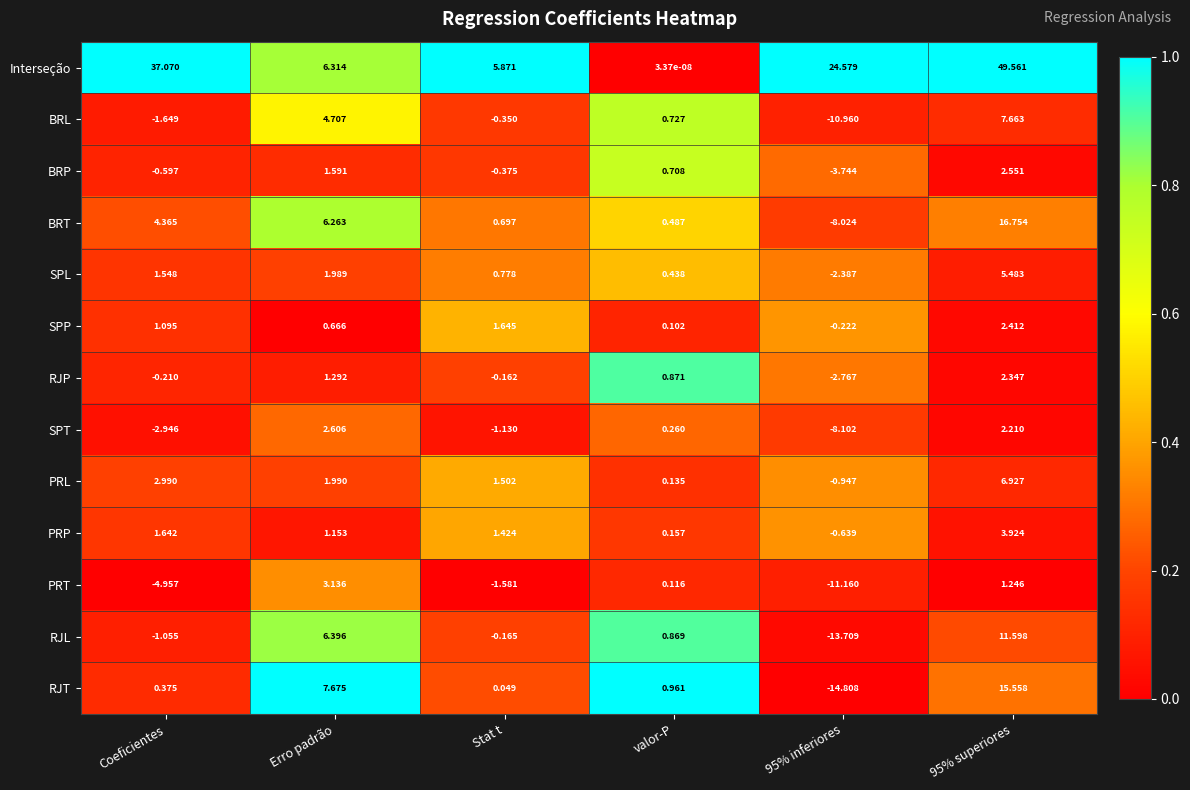

Rank the series by their maximum value, from highest to lowest.

Interseção, BRT, RJT, RJL, BRL, PRL, SPL, PRP, PRT, SPT, BRP, SPP, RJP